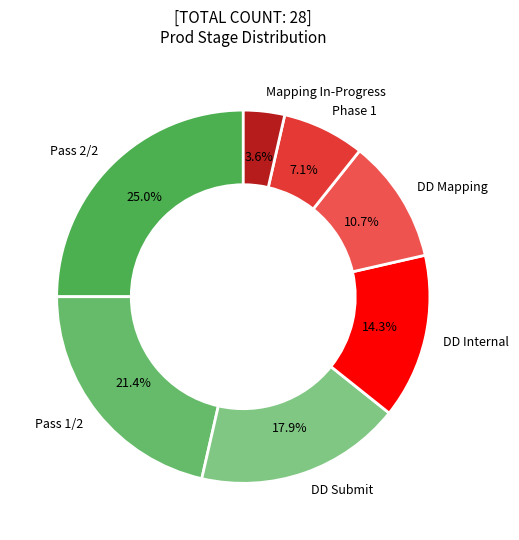

To the nearest percent, what percentage of the pie is DD Mapping?

11%